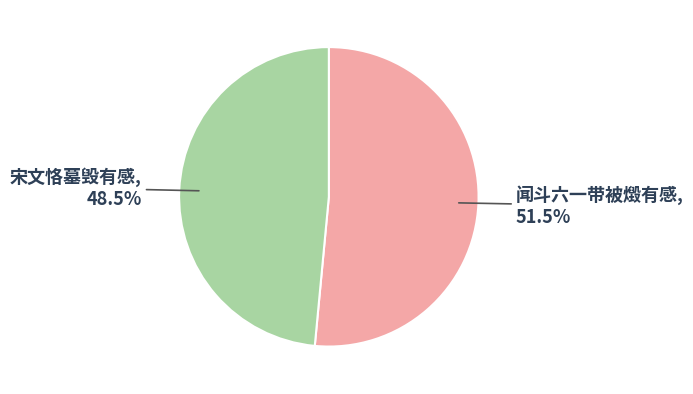

What is the largest slice in the pie chart?

闻斗六一带被燬有感